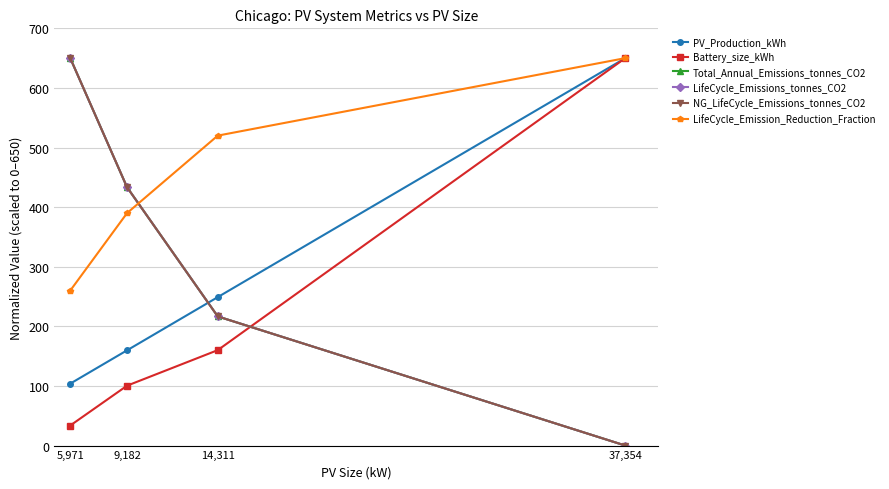

Which series changed the most between 5,971 and 9,182?

NG_LifeCycle_Emissions_tonnes_CO2